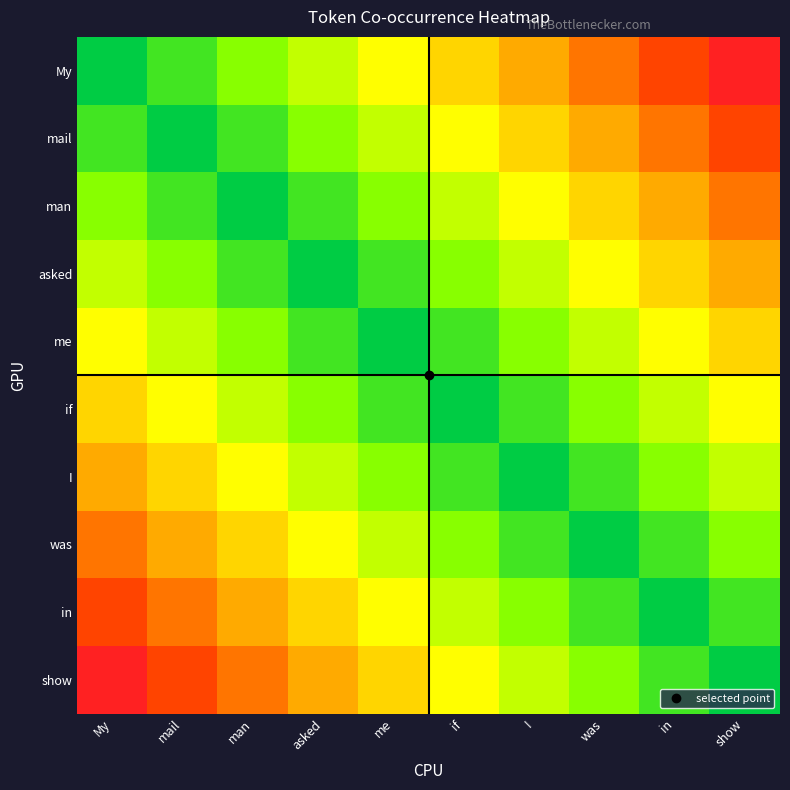

What is the total value across all series at asked?

730